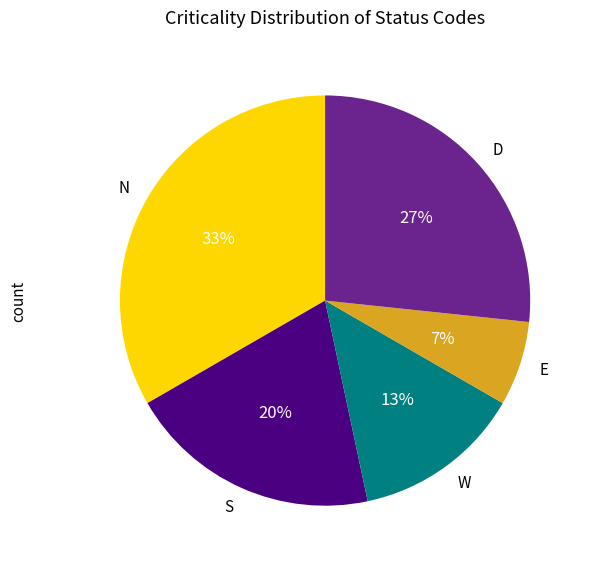

What is the ratio of the value at E to the value at W?

0.5